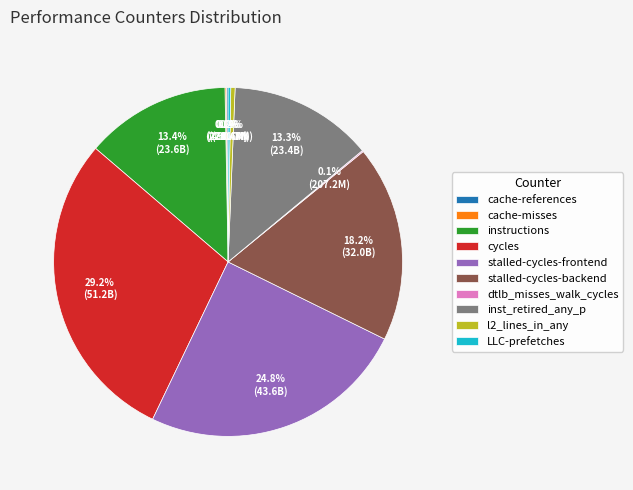

Is the sum of inst_retired_any_p and l2_lines_in_any greater than half?

No